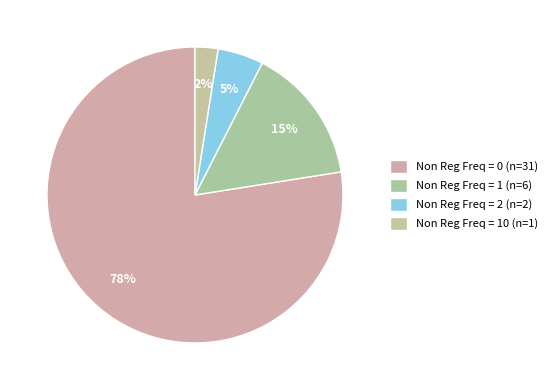

To the nearest percent, what is the average slice percentage?

25%